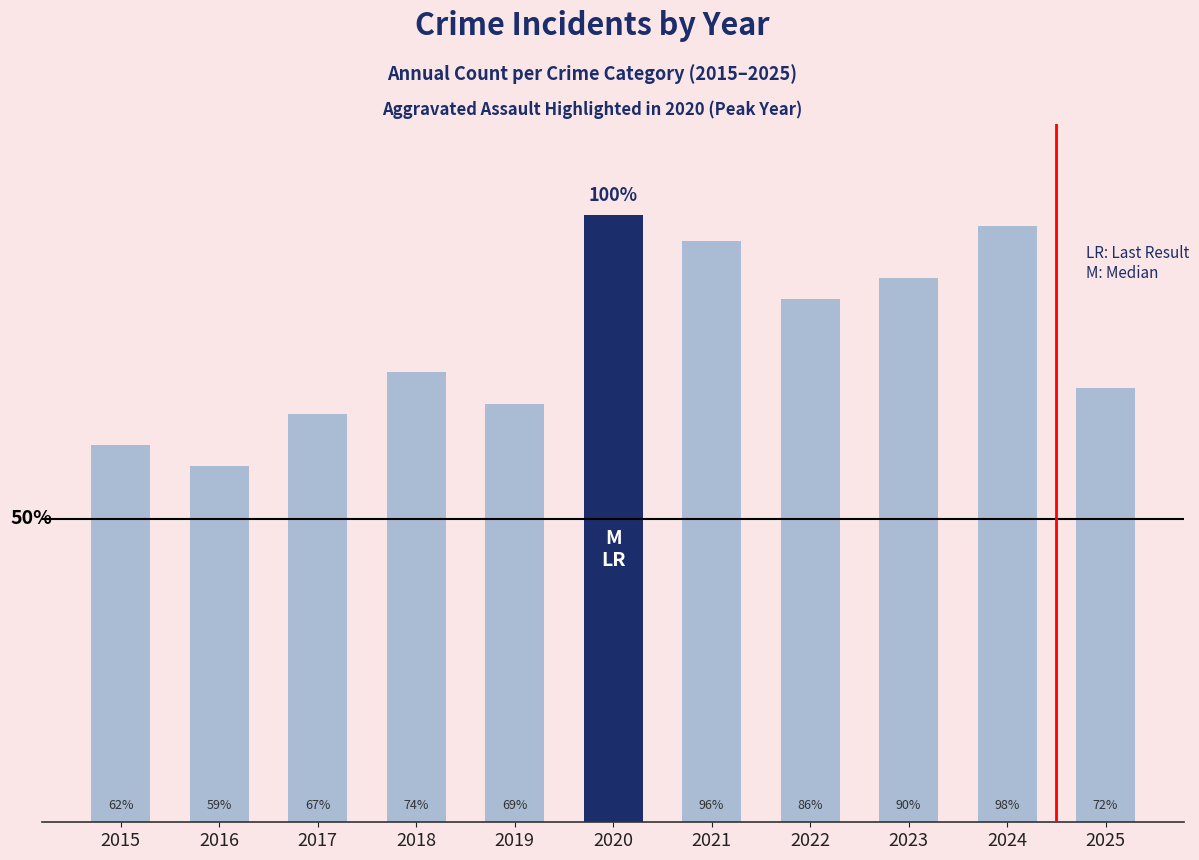

Are the bars horizontal?

No